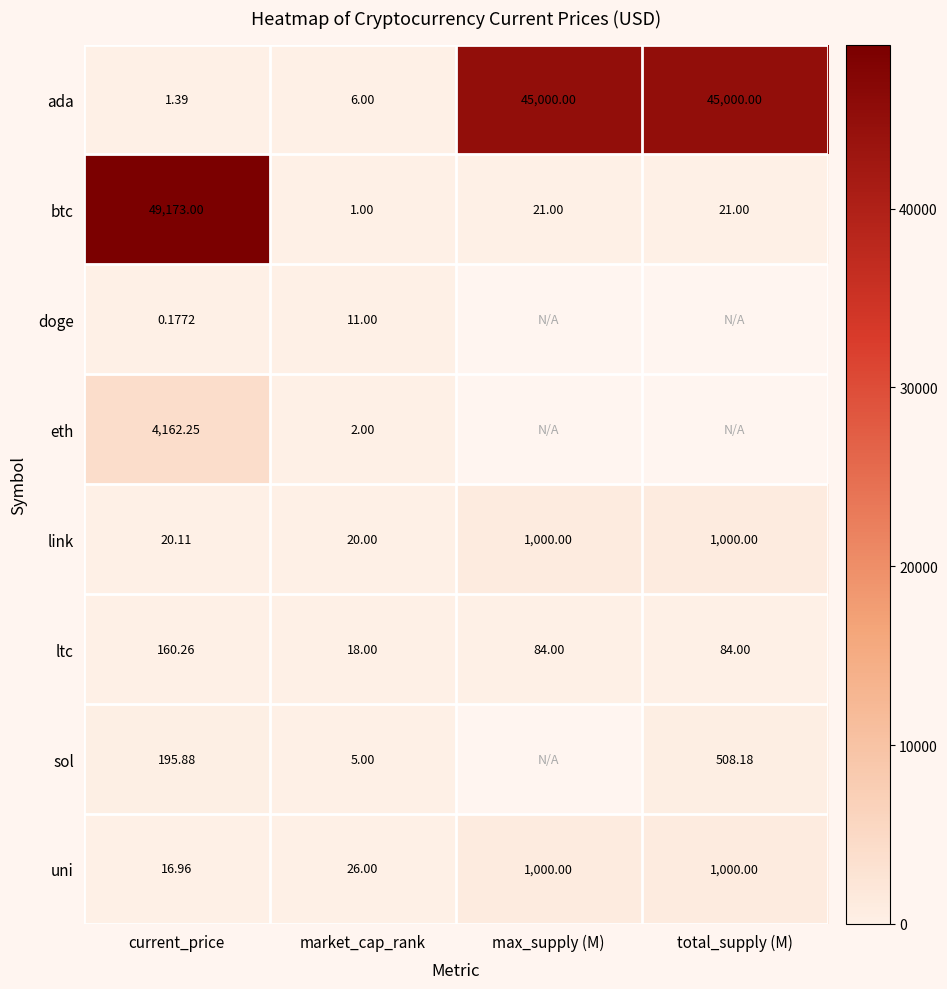

How many values in the btc series are below 21?

1